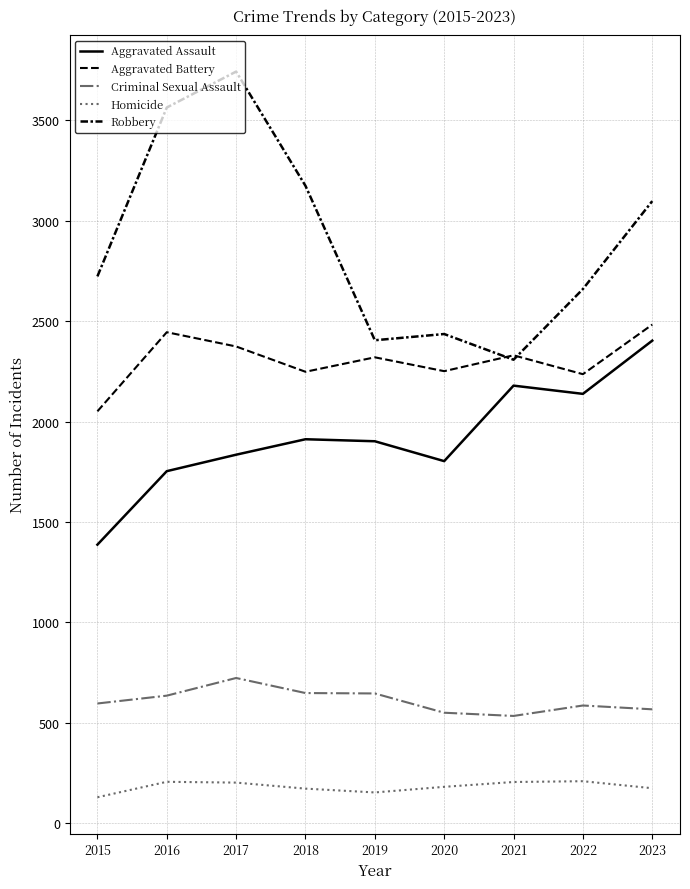

Does the chart have visible grid lines?

Yes